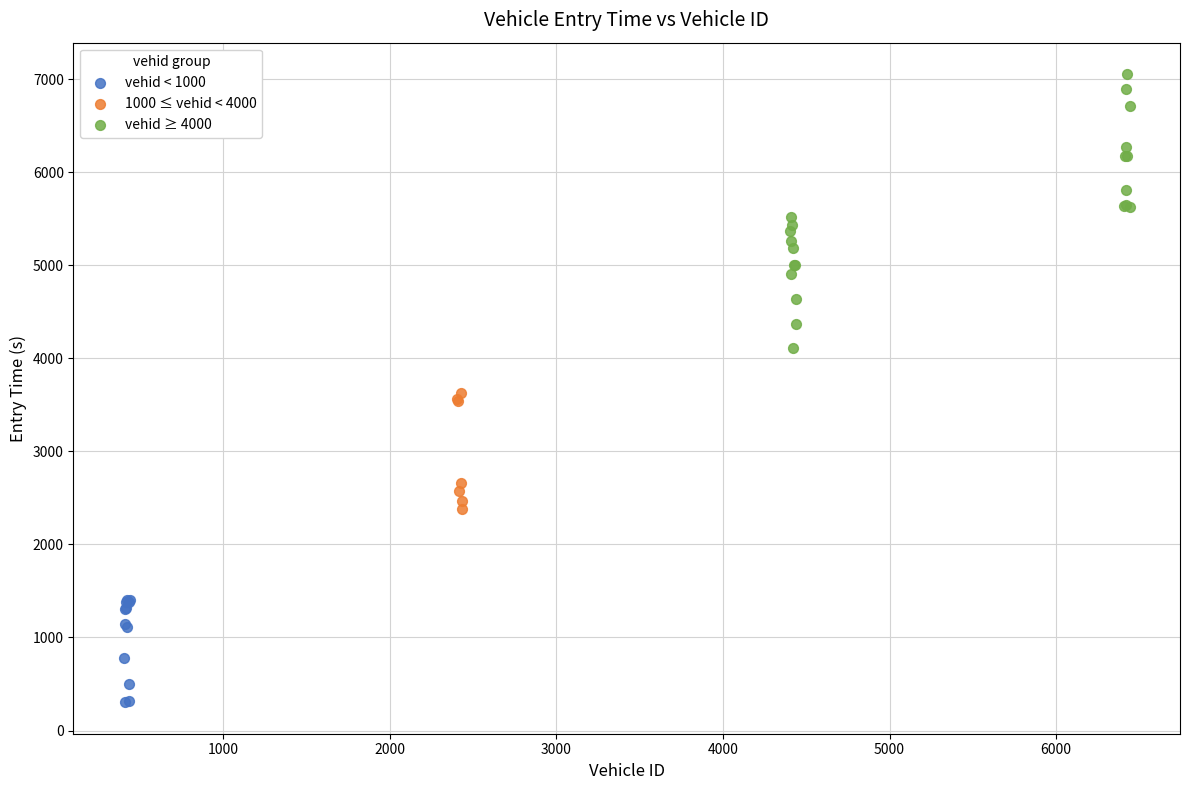

Which series has the largest Y range (max minus min)?

vehid ≥ 4000